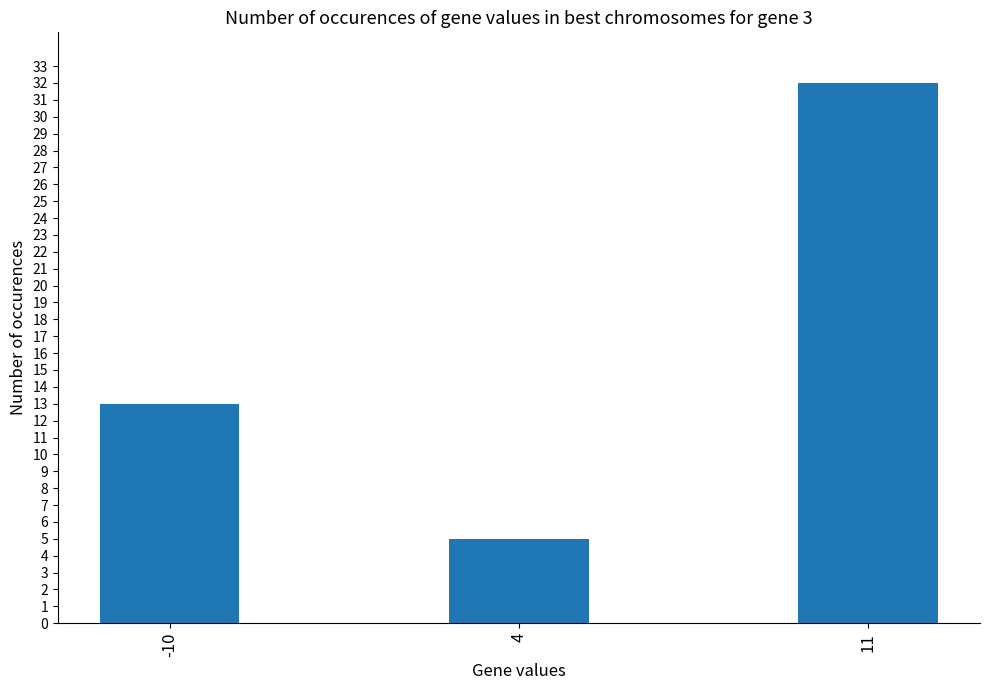

How many data points does each series have?

3